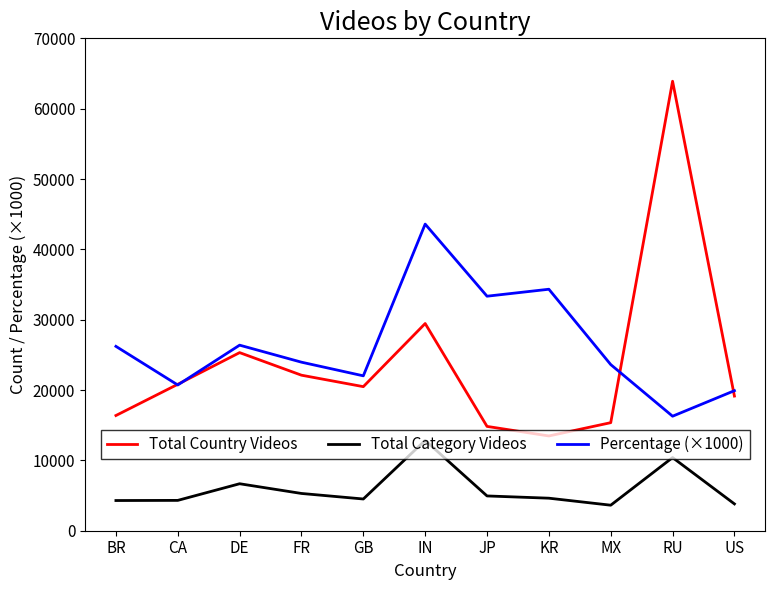

Is this an area chart (filled region under the line)?

No